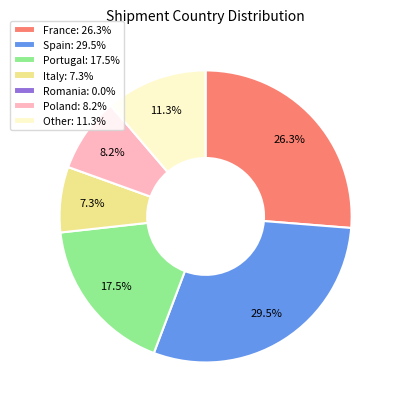

Is there any slice that represents more than half of the pie?

No